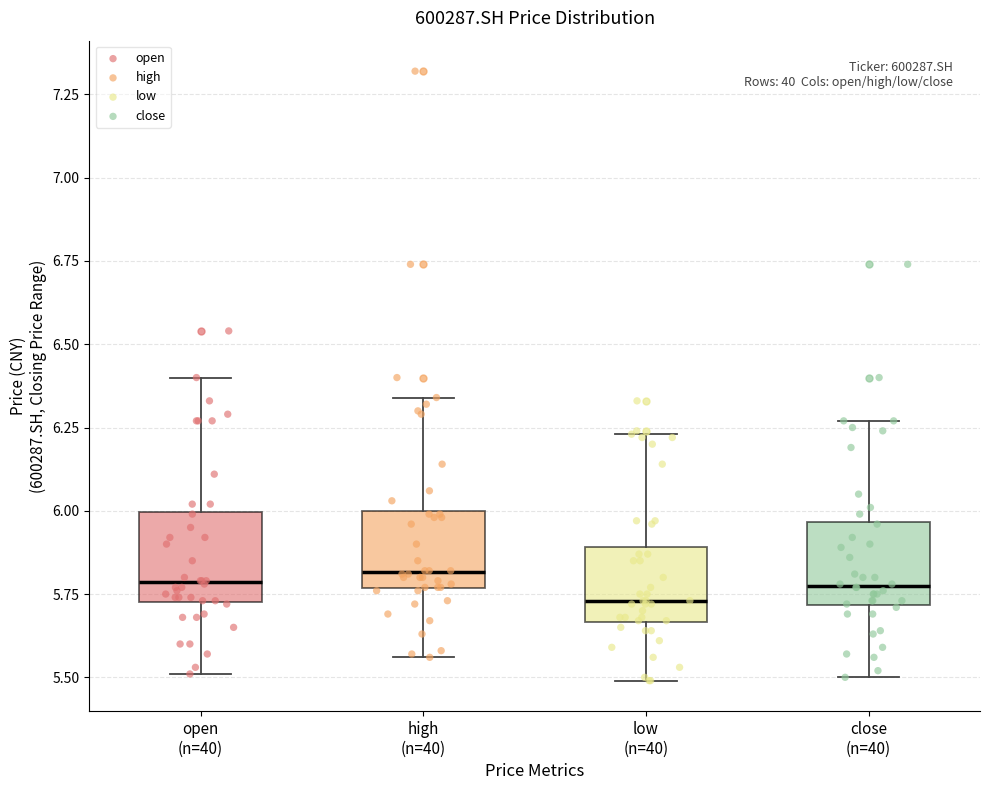

Reading left to right, read every box against the y-axis: the position of its median line, the range the box covers, and the ends of its whiskers. The values are not printed on the chart, so give them approximately, as read against the axis.

open (n=40): median 5.80, box 5.75 to 6.00, whiskers 5.50 to 6.40
high (n=40): median 5.80, box 5.75 to 6.00, whiskers 5.55 to 6.35
low (n=40): median 5.75, box 5.65 to 5.90, whiskers 5.50 to 6.25
close (n=40): median 5.80, box 5.70 to 5.95, whiskers 5.50 to 6.25